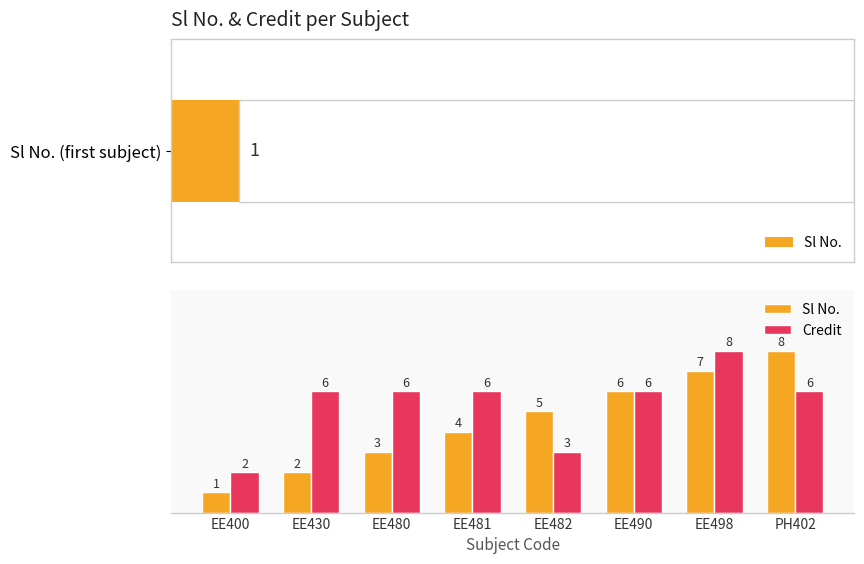

What is the maximum value for Credit?

8